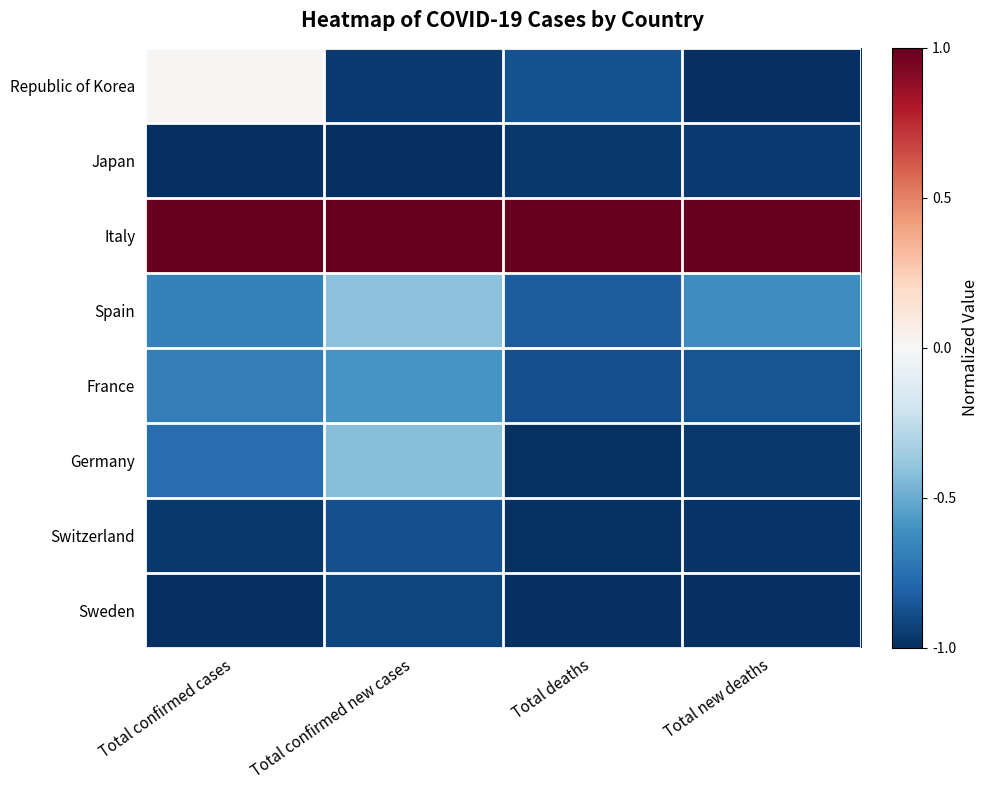

At which category is the sum across all series the highest?

Total confirmed cases